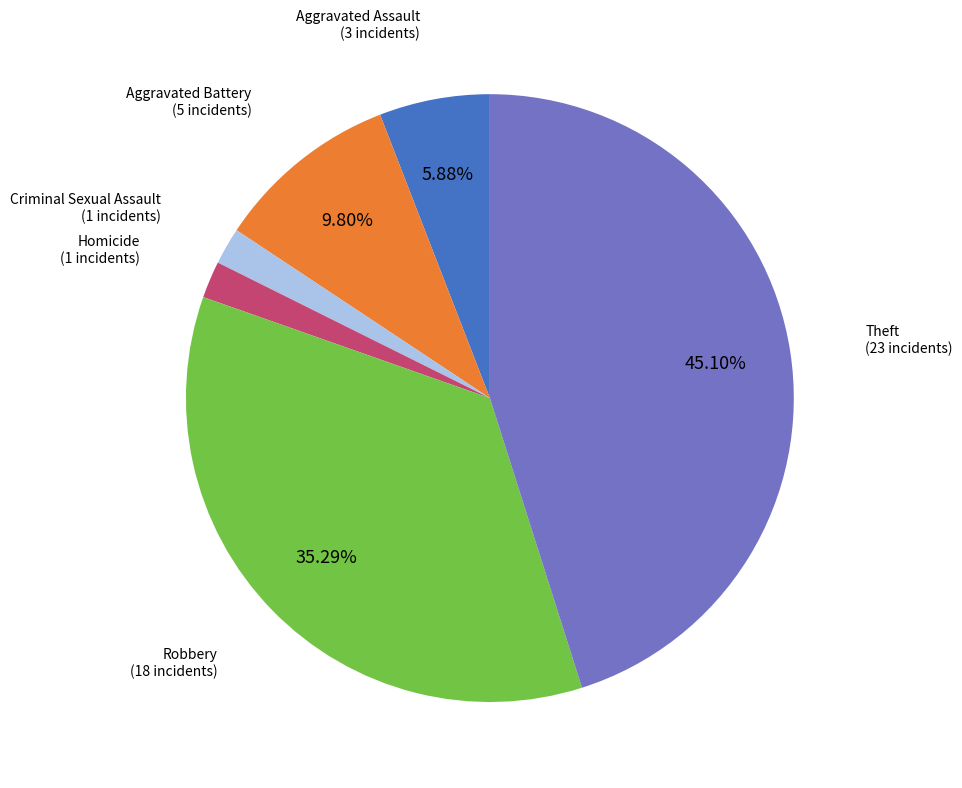

Does any single category account for the majority?

No